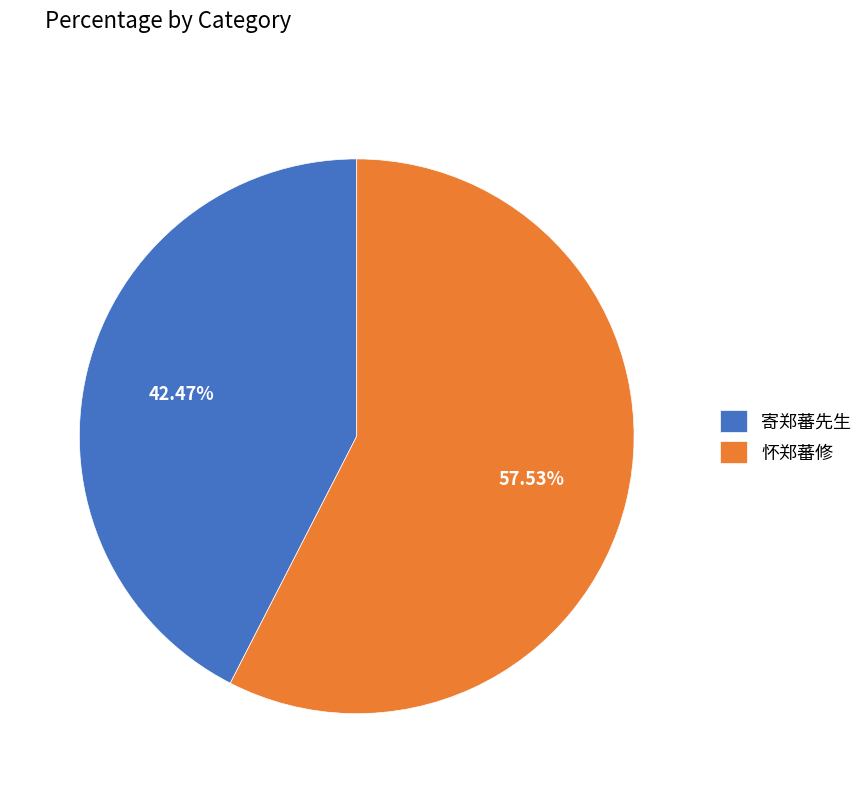

Is there any slice that represents more than half of the pie?

Yes